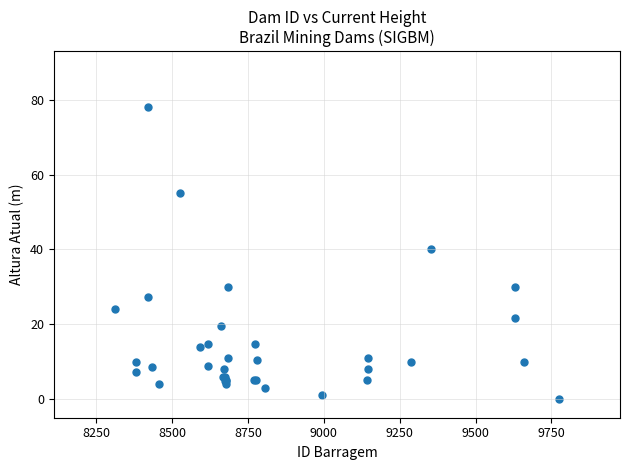

What Y value in the scatter plot is closest to 39?

40.0